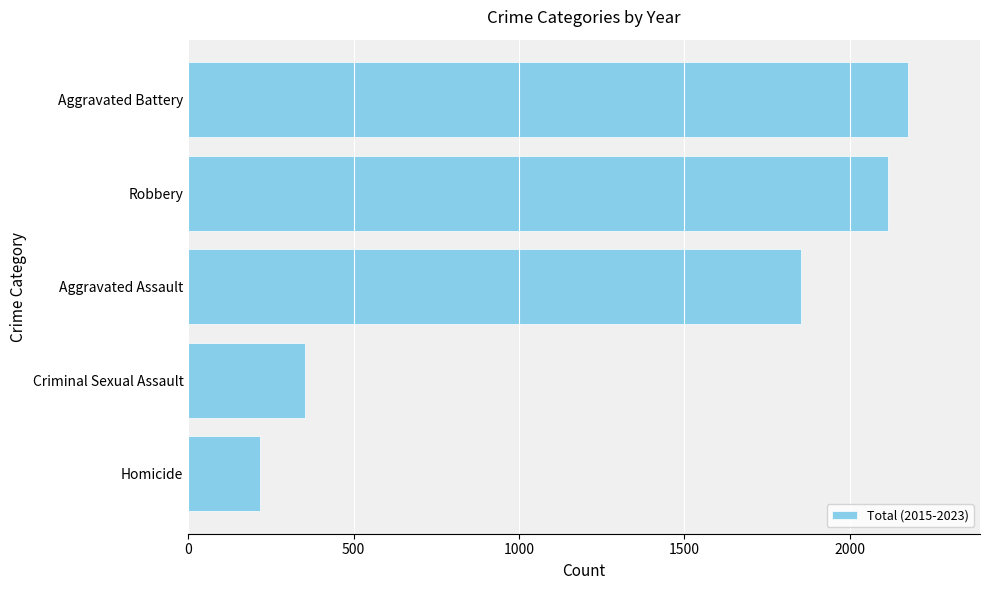

How many bars are there in total?

5